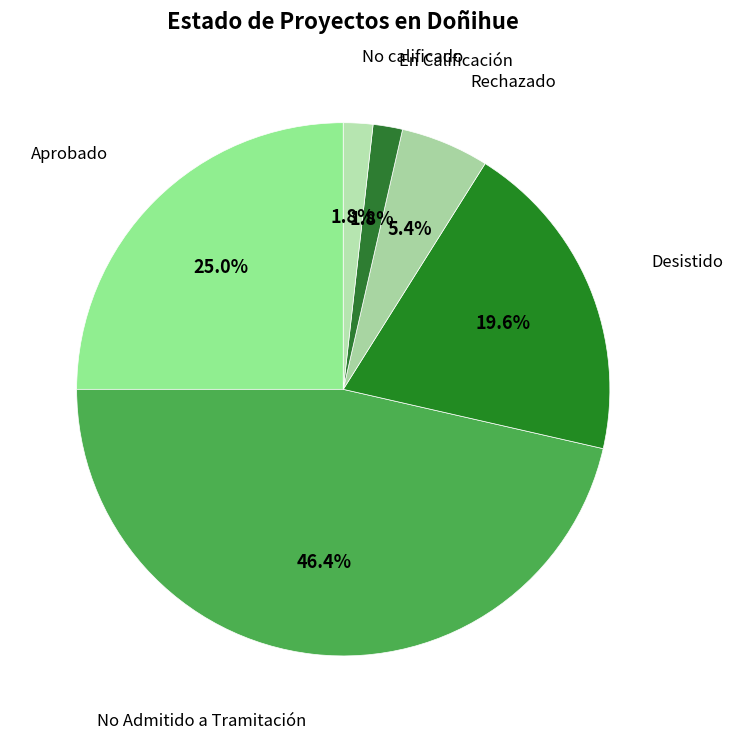

Count the number of slices in the pie.

6